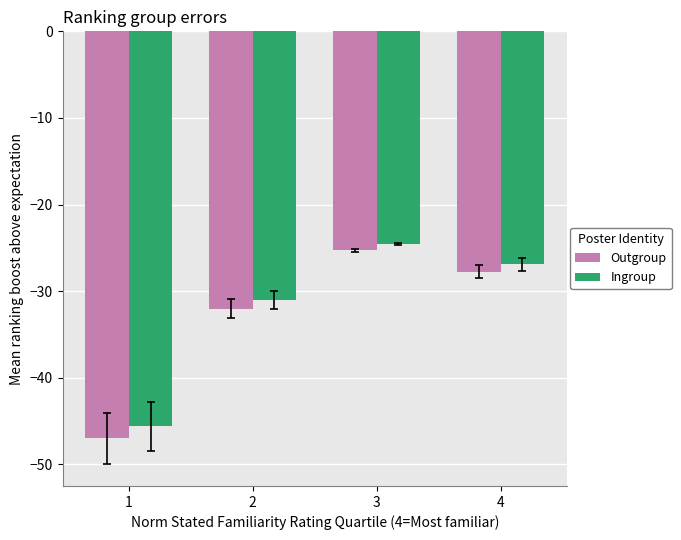

List the series in order of their peak value, highest first.

Ingroup, Outgroup